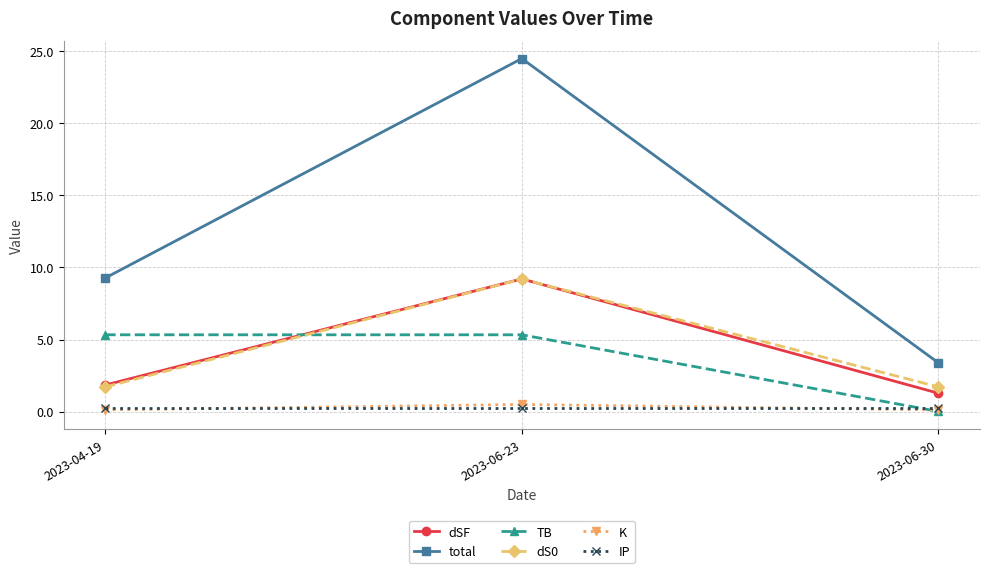

How many distinct data groups are displayed?

6